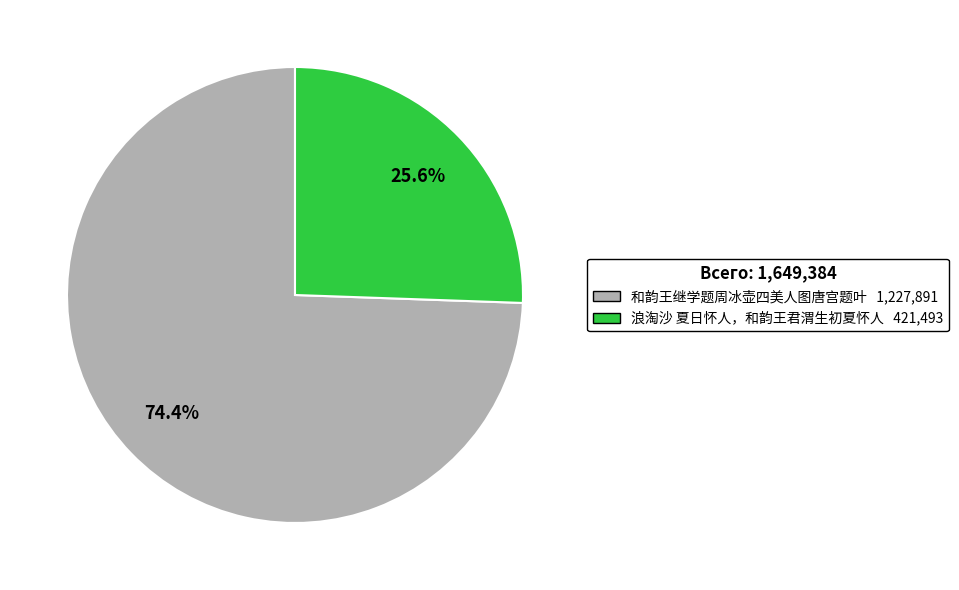

Which category has the biggest portion of the pie?

和韵王继学题周冰壶四美人图唐宫题叶